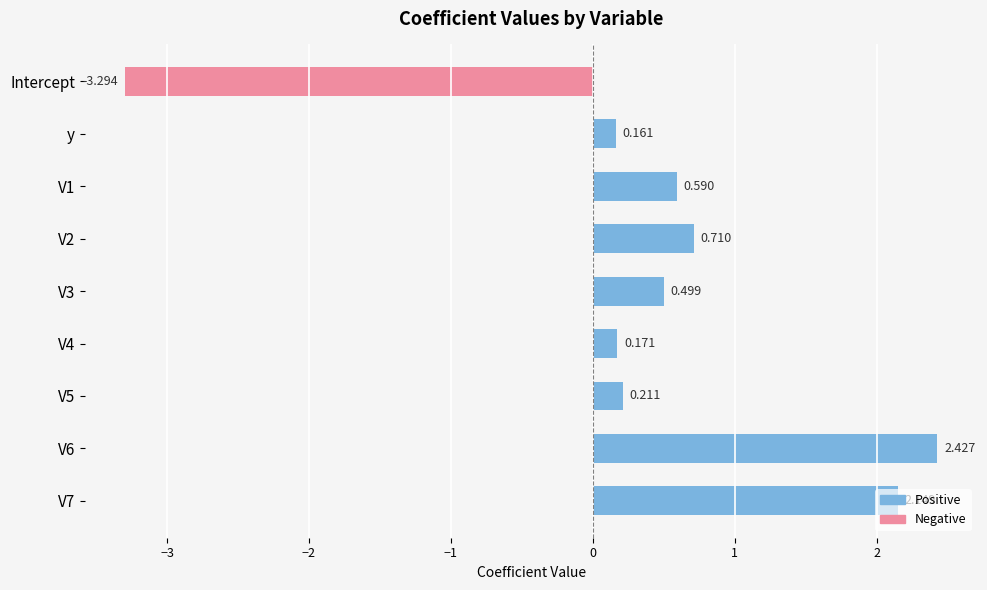

What is the label of the 1st bar from the top?

Intercept